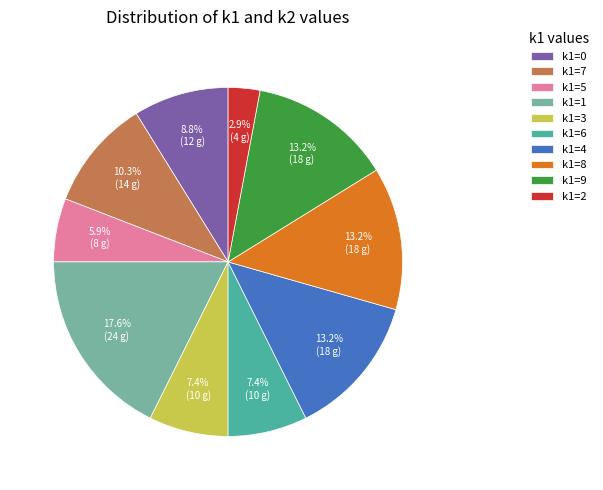

How much of the chart is everything except k1=9?

86.8%